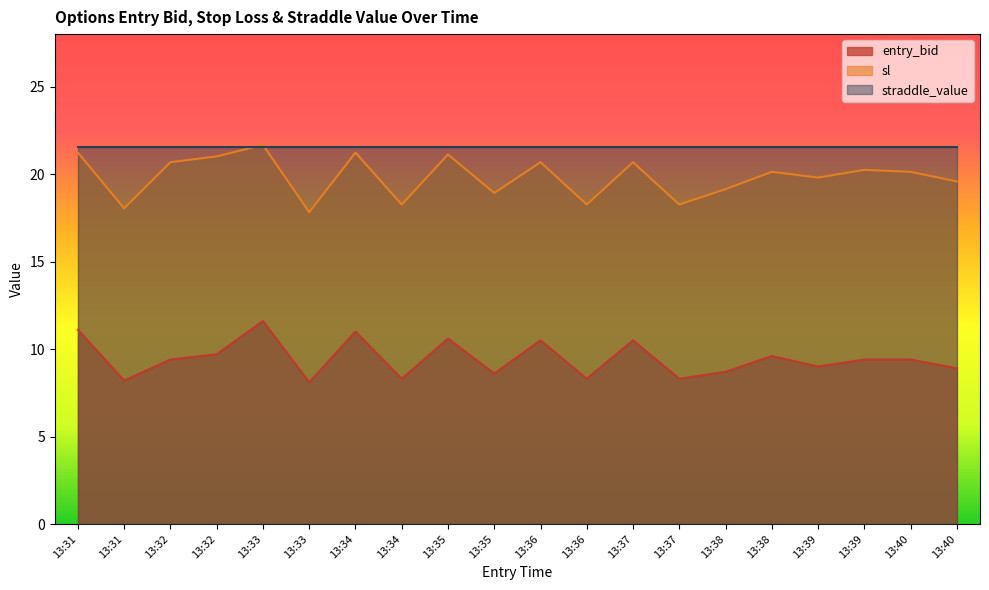

What are all the series names shown in the legend?

entry_bid, sl, straddle_value